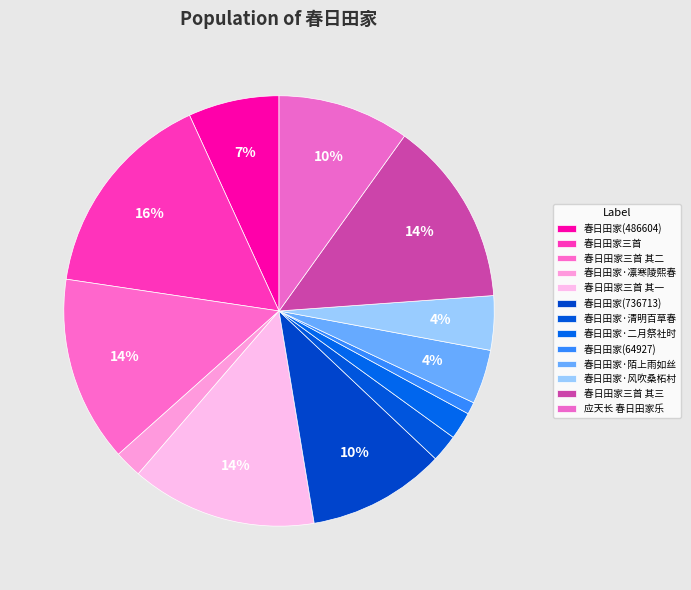

What percentage is NOT represented by 春日田家(736713)?

89.7%